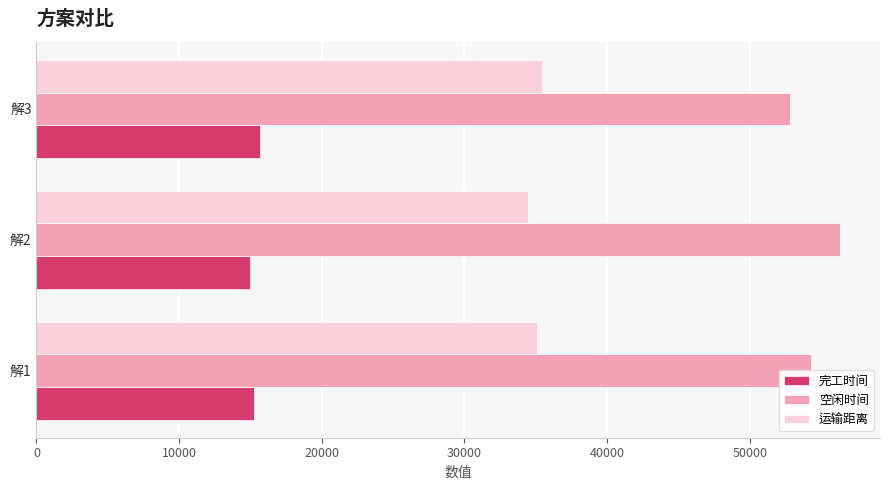

At how many categories does at least one series exceed 46799?

3